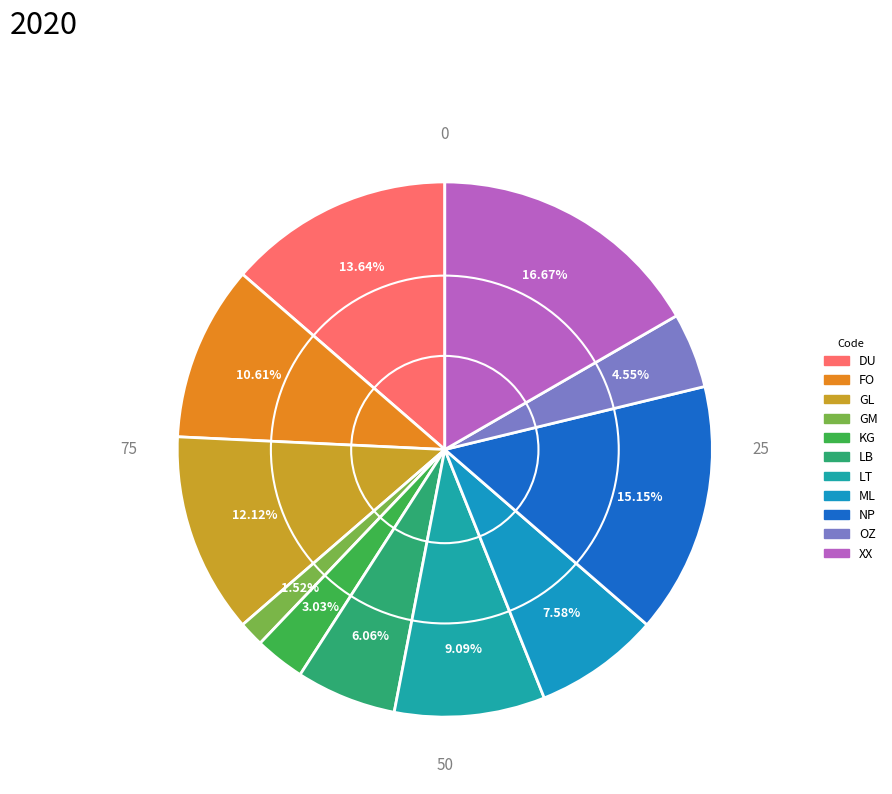

To the nearest percent, what percentage of the pie is OZ?

5%